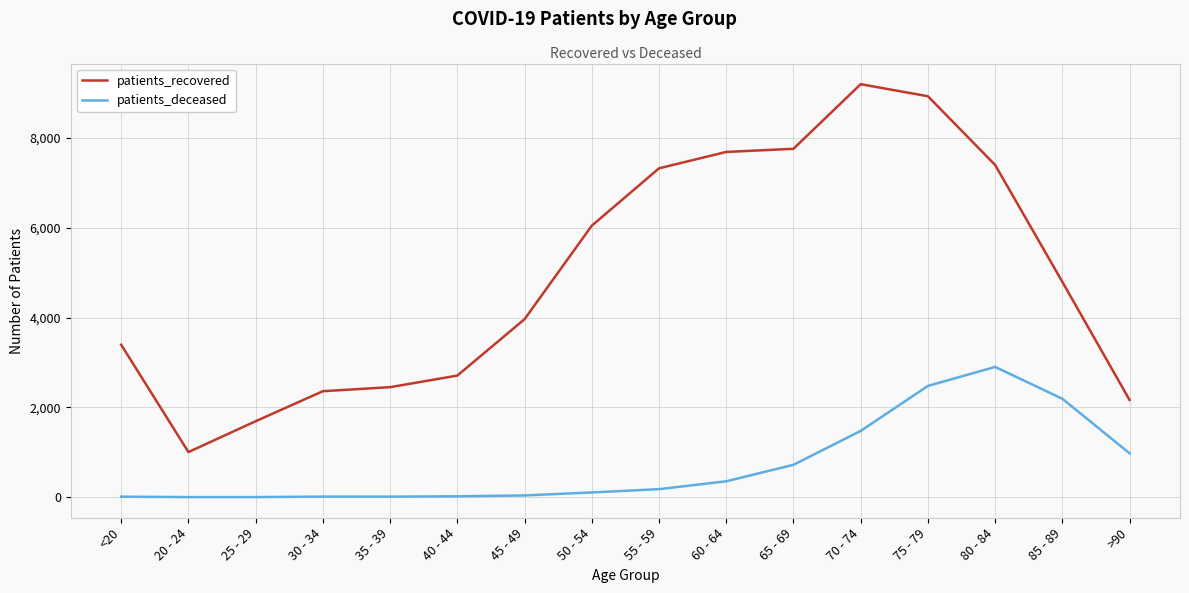

At how many categories does at least one series exceed 2561?

11